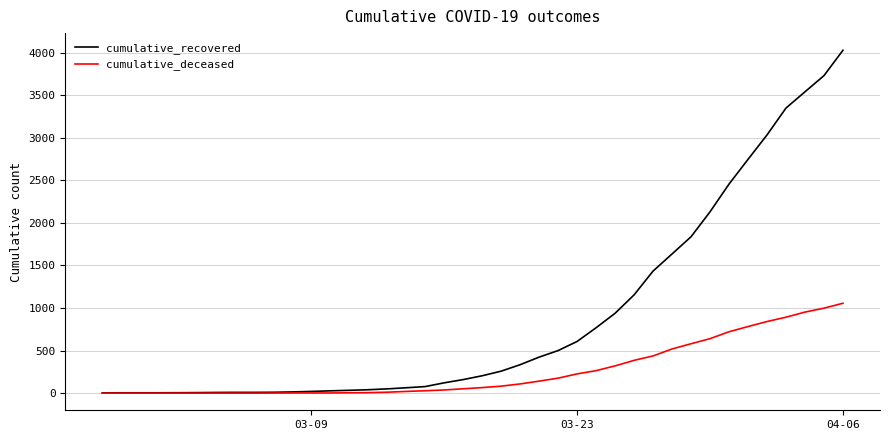

What is the maximum value shown in the chart?

4028